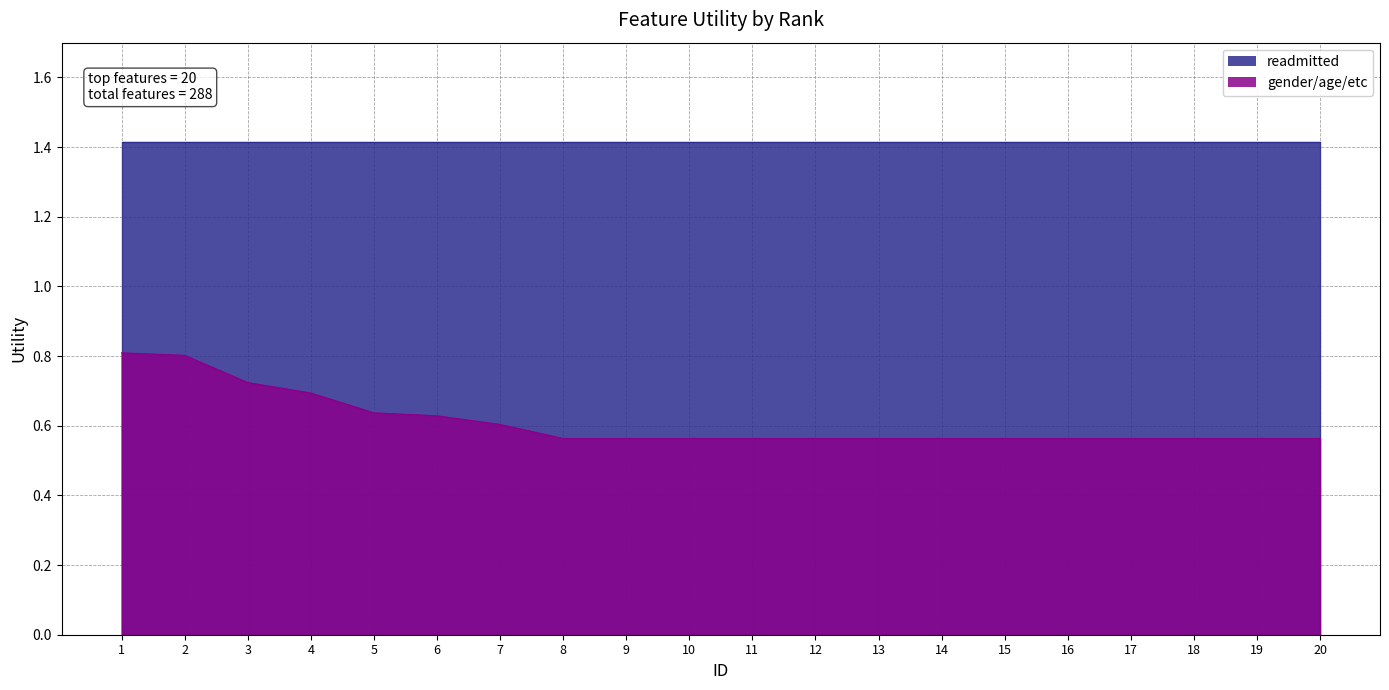

At which category does the chart reach its minimum across all series?

8